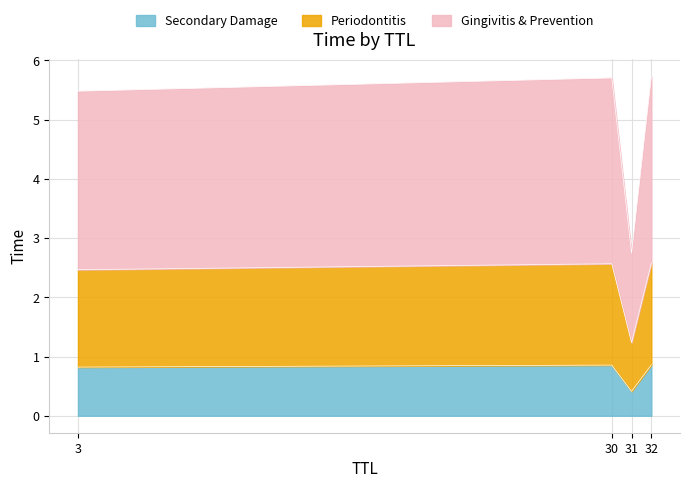

At which label is Secondary Damage closest to 0?

31